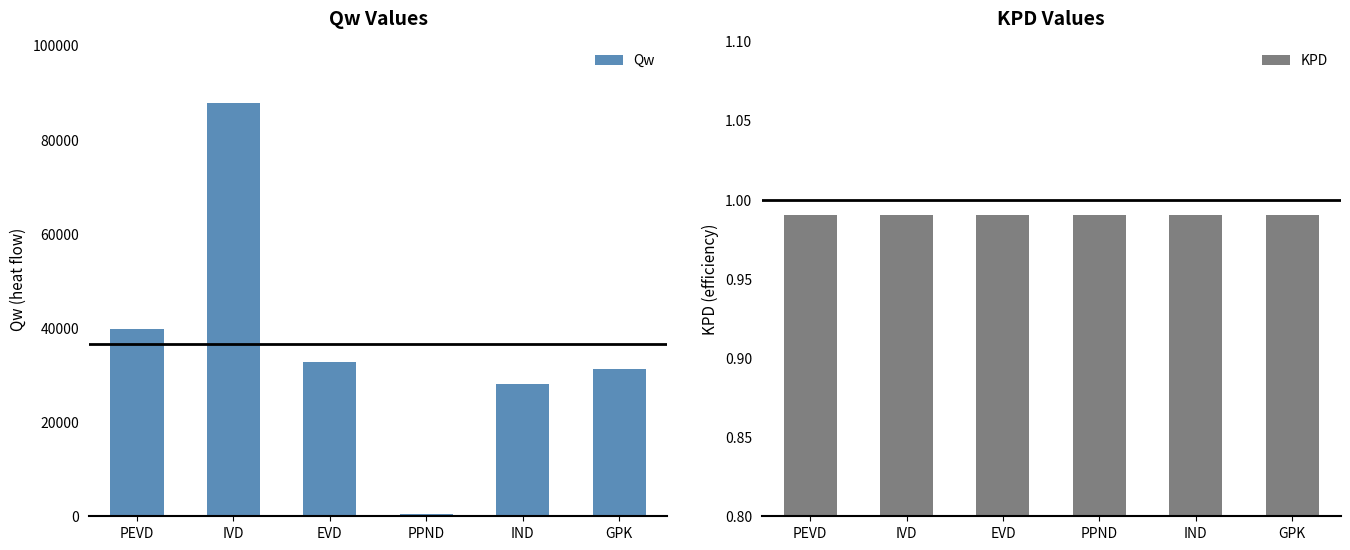

Between PEVD and EVD, which series saw the biggest shift?

Qw